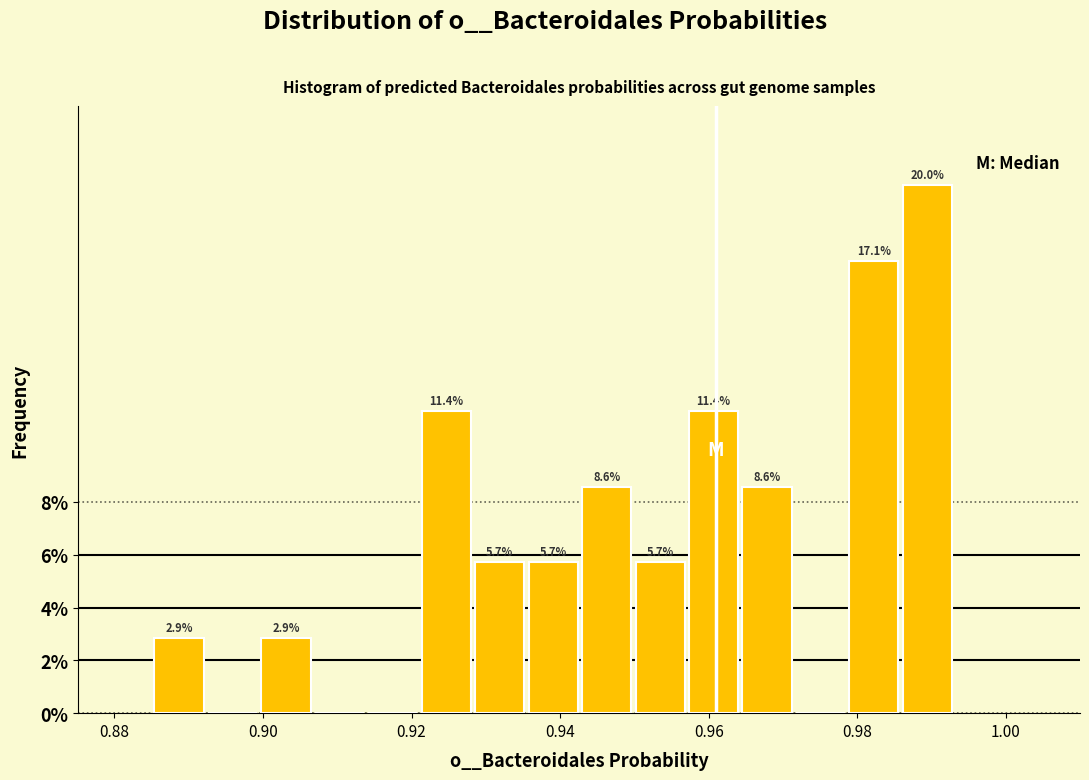

Around what value on the x-axis is the tallest bar? Give the approximate position of its centre, as read against the axis.

0.990